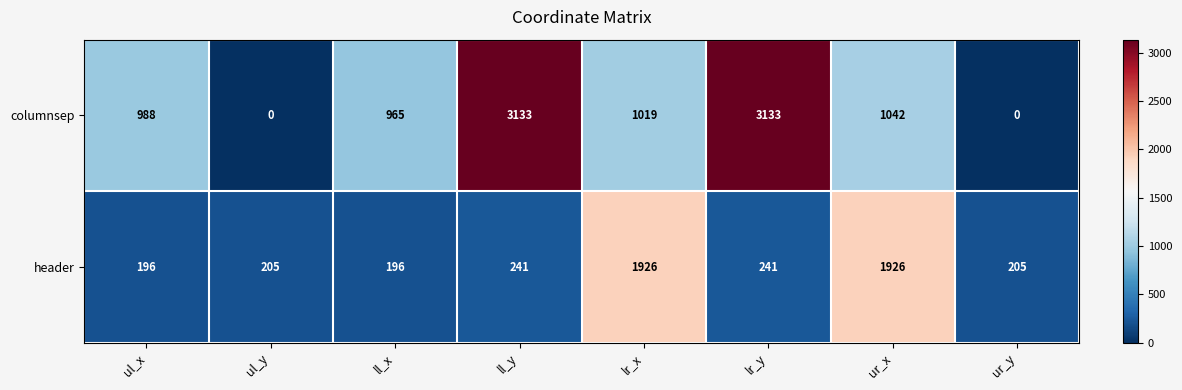

Which series has the widest spread of values?

columnsep